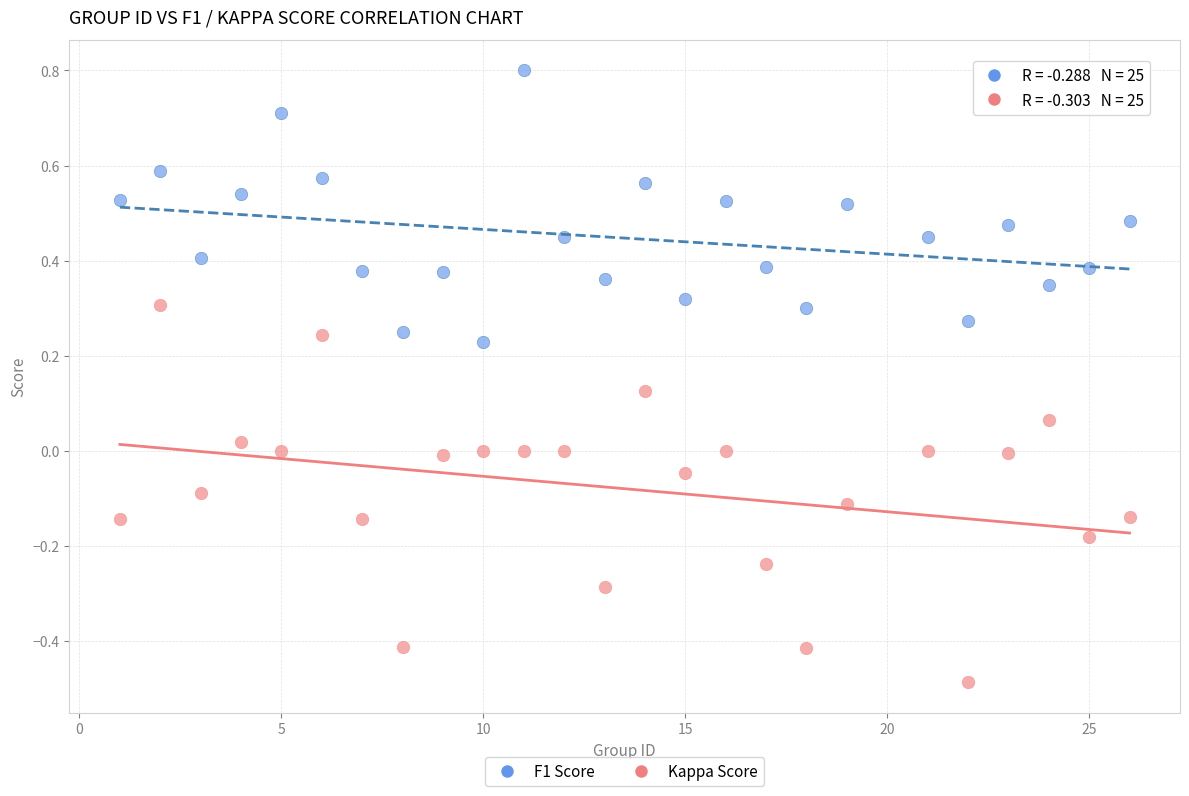

Which series reaches the maximum Y coordinate?

F1 Score